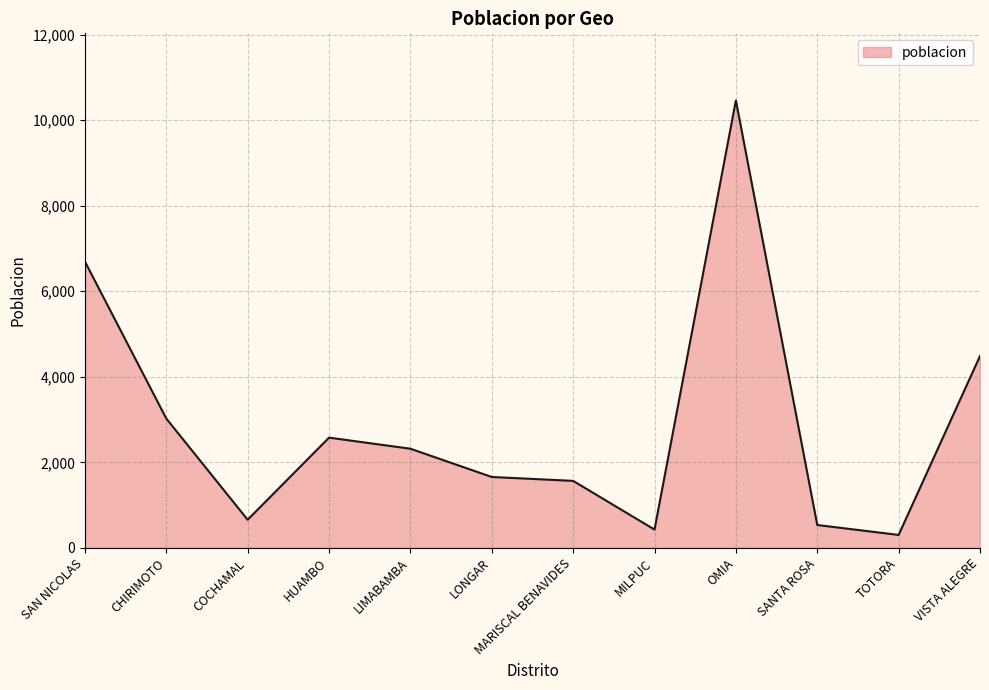

What is the smallest value displayed?

302